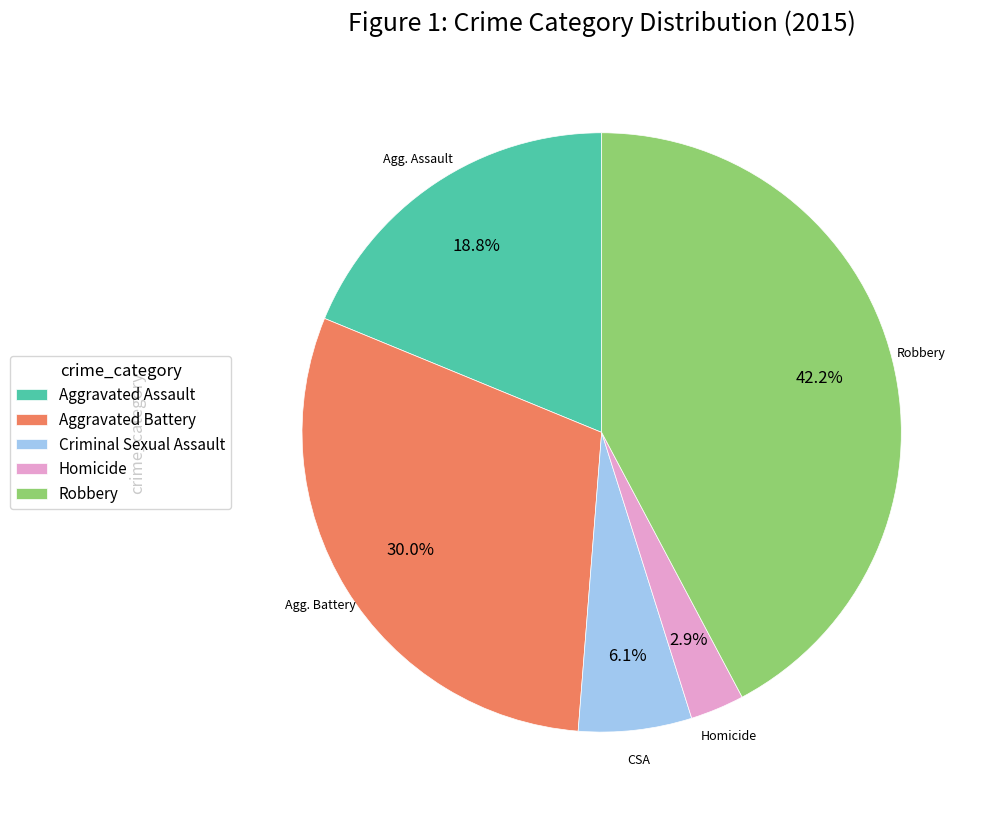

Does Criminal Sexual Assault represent more than half of the total?

No